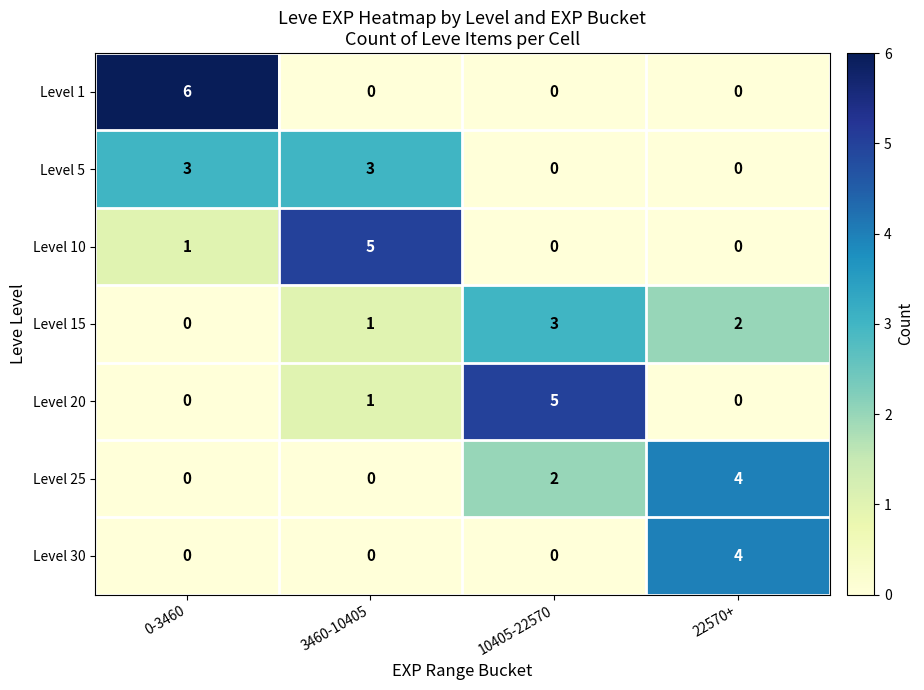

What is the difference between the maximum and minimum values in the Level 30 series?

4